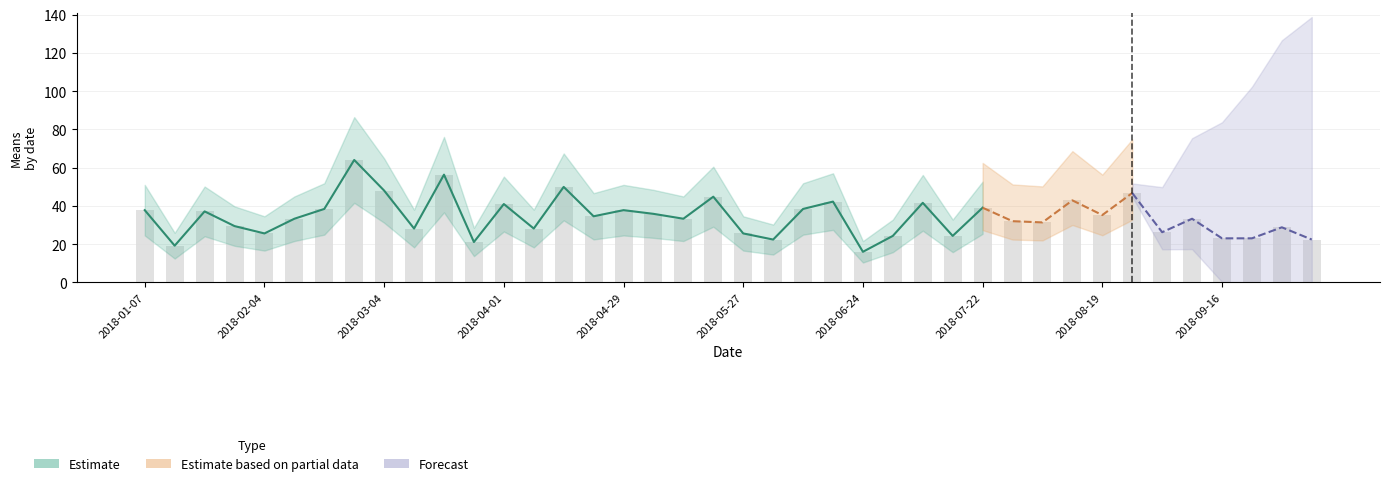

Are the bars grouped side by side (vs. stacked)?

No